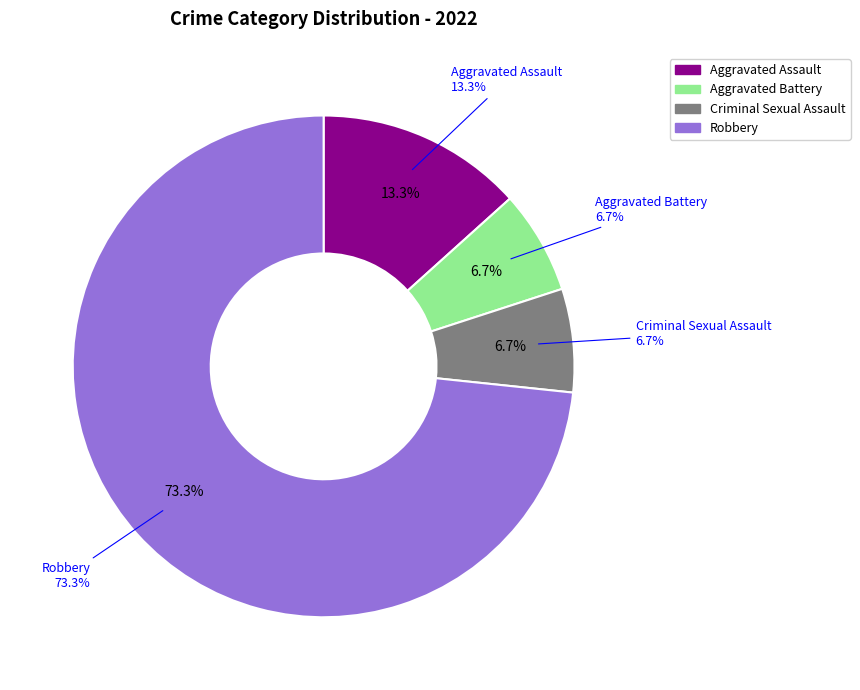

What percentage is the Aggravated Assault slice, to the nearest percent?

13%